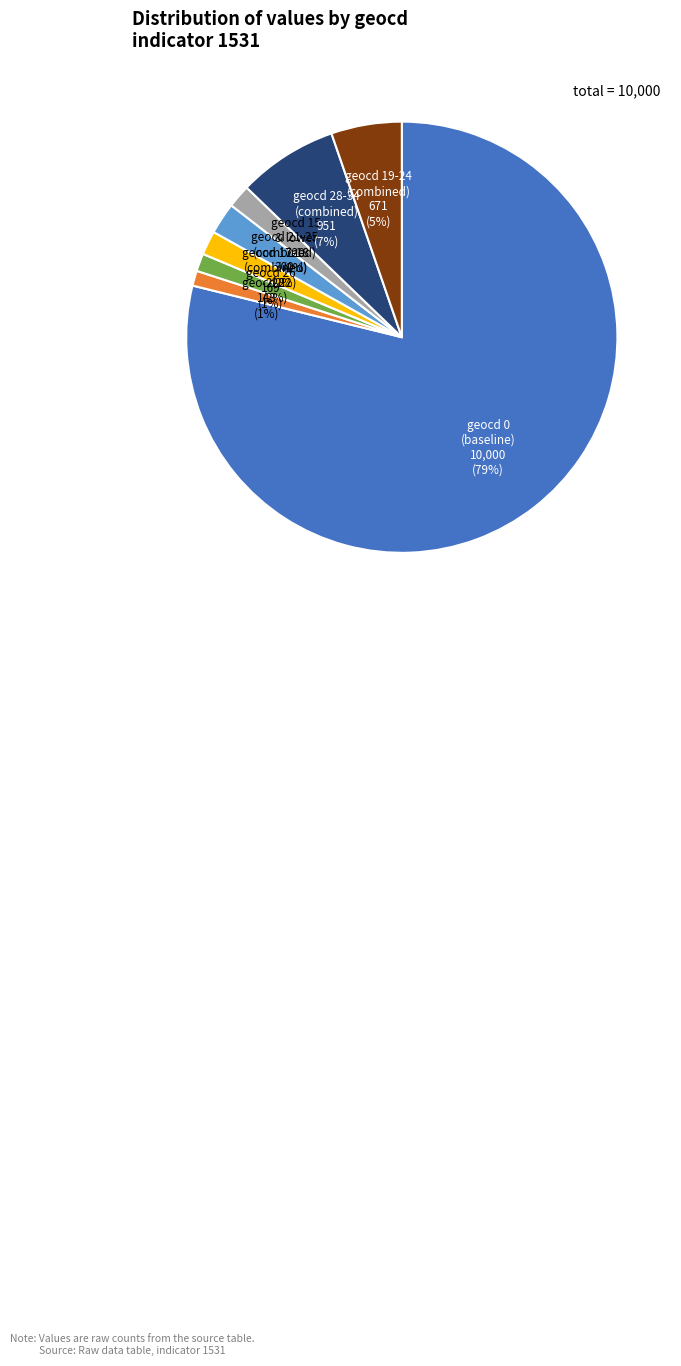

What is the majority slice?

geocd 0 (baseline)